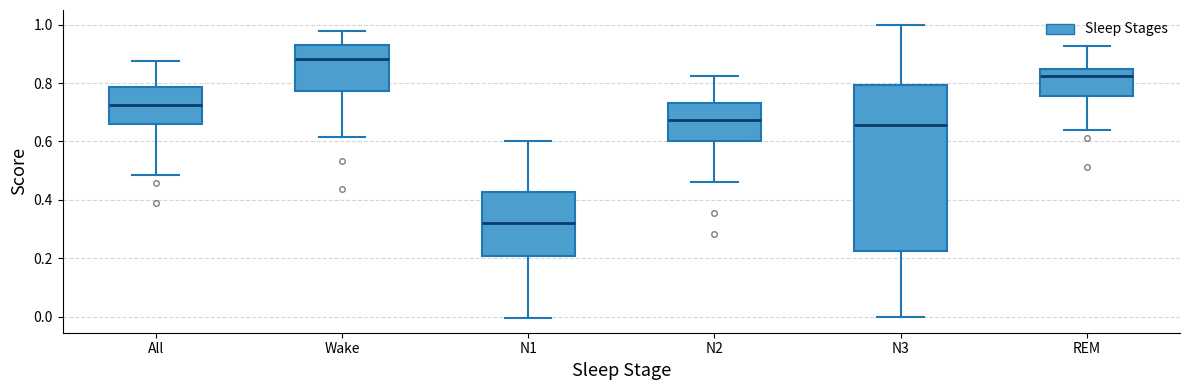

Which box is the tallest, from its lower edge to its upper edge?

N3